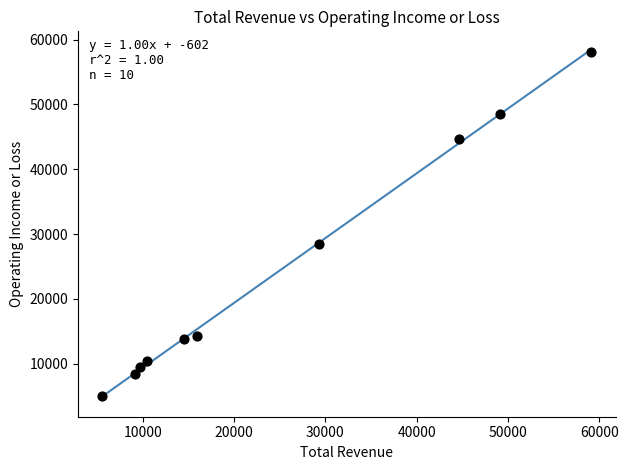

What Y value in the scatter plot is closest to 31550?

28500